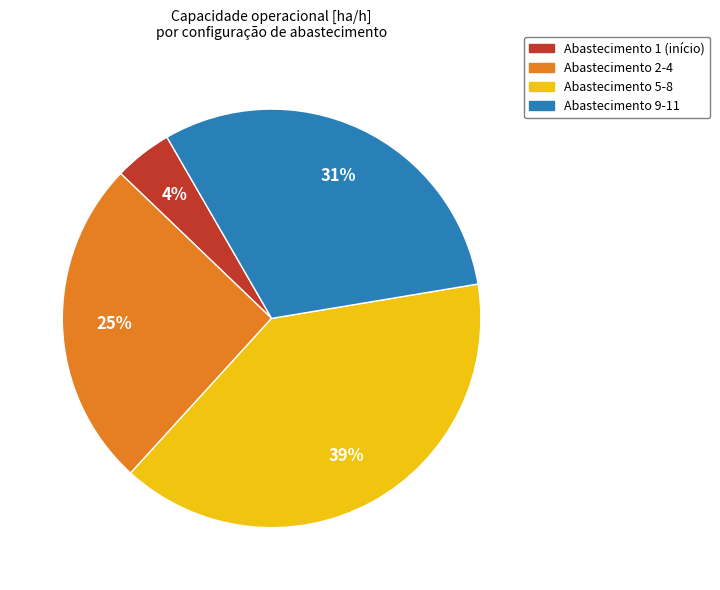

How many segments does this pie chart have?

4